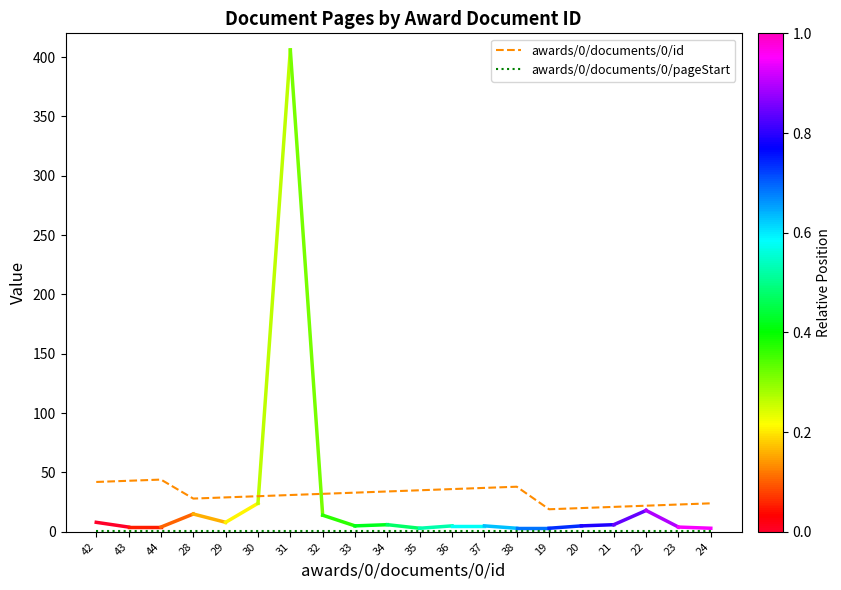

Which series has the largest range (max minus min)?

awards/0/documents/0/id